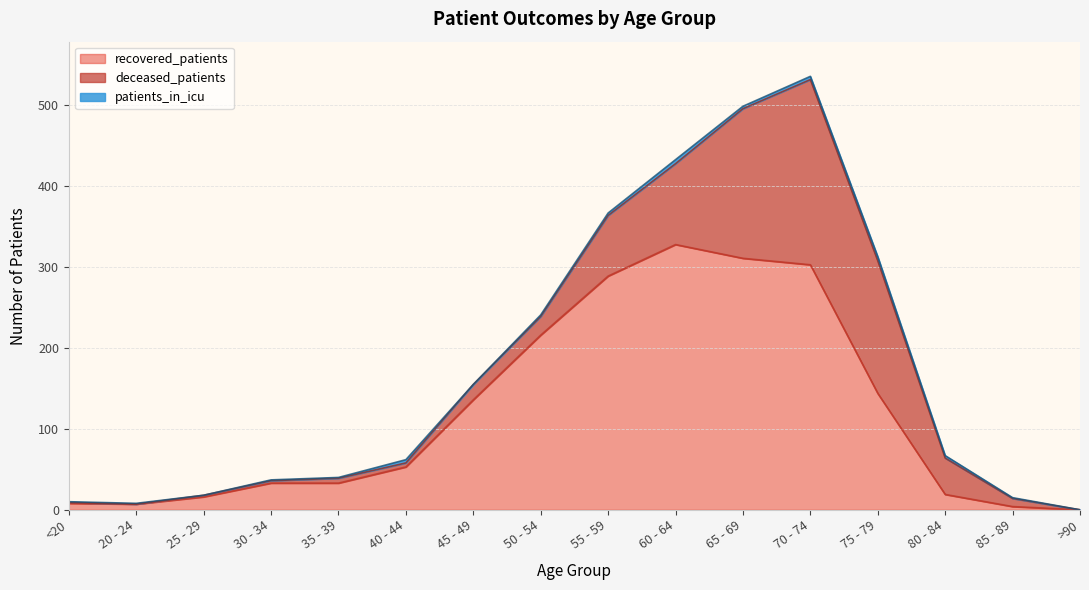

Which series has the largest range (max minus min)?

recovered_patients